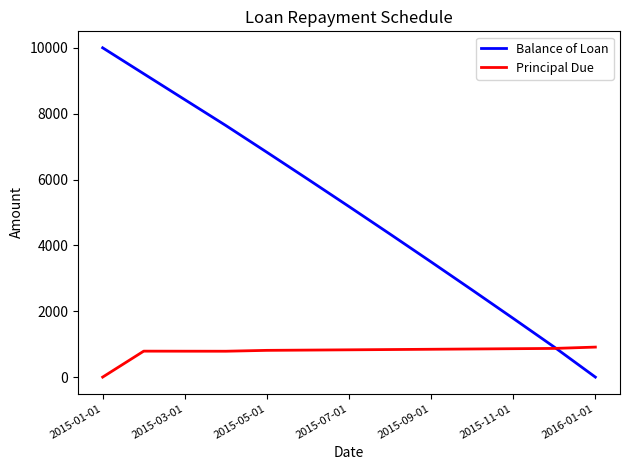

List the series in order of their peak value, lowest first.

Principal Due, Balance of Loan